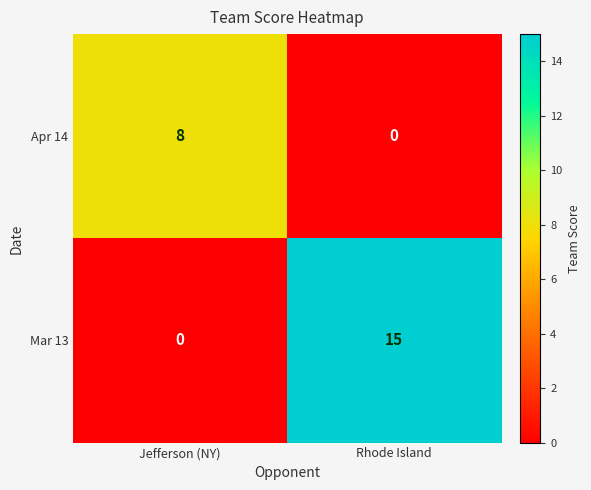

How many categories are shown in the chart?

2